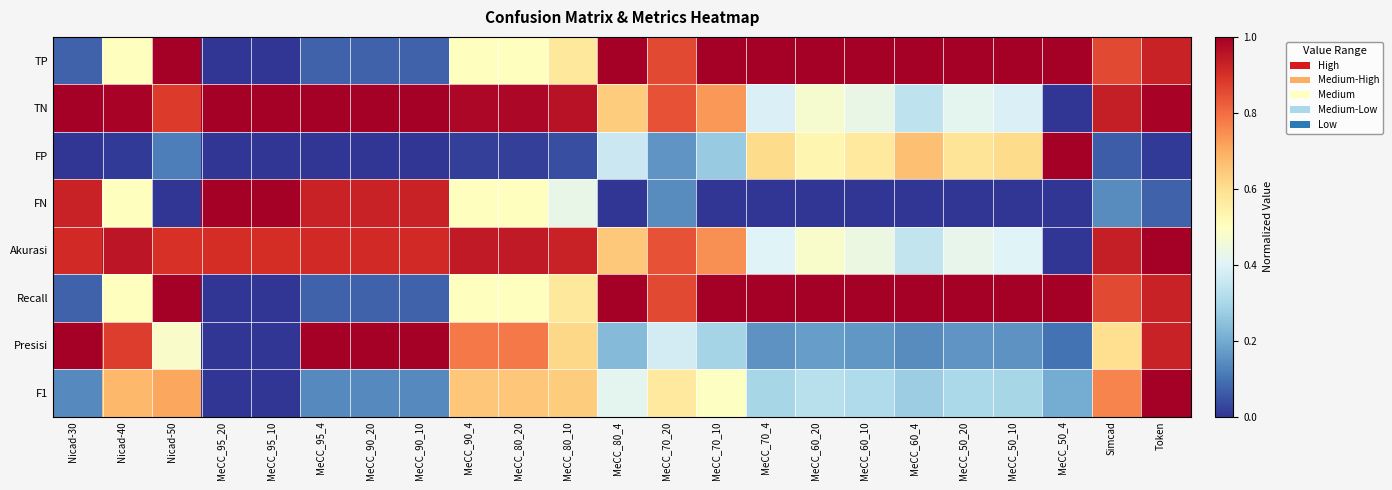

Which category has the highest value across all series?

Nicad-50